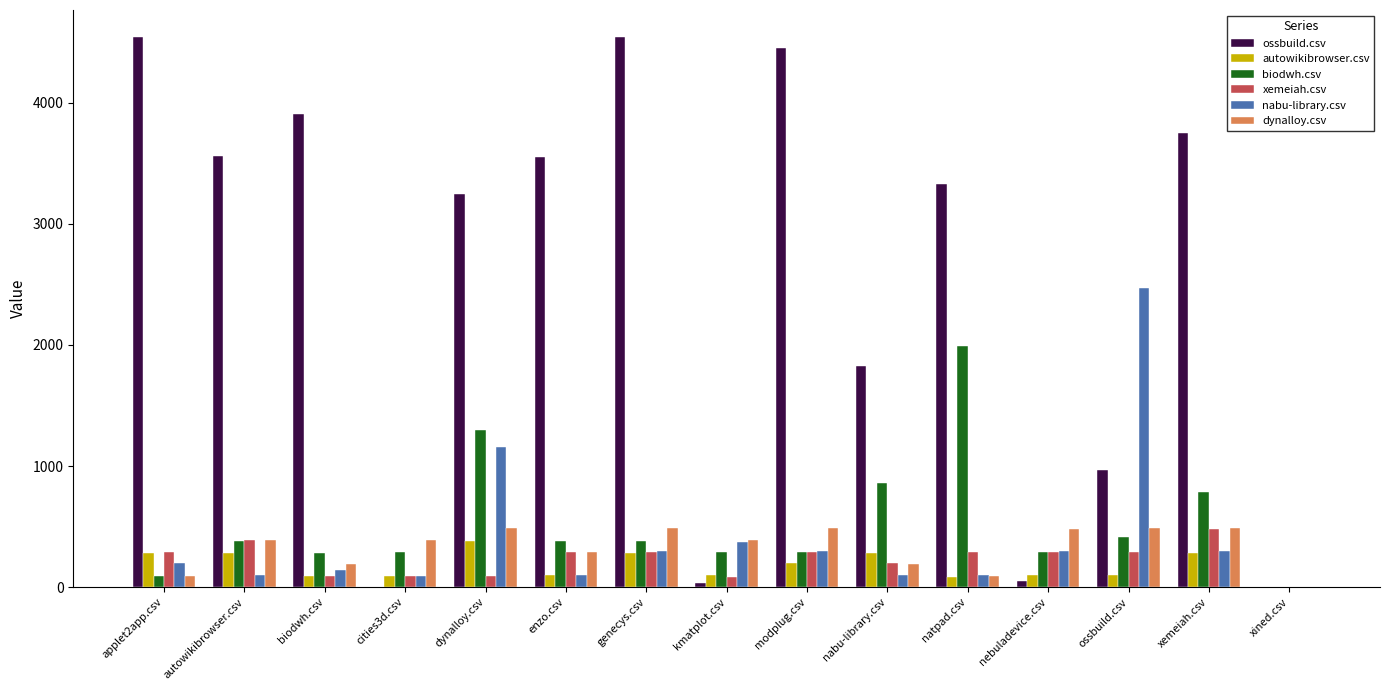

How many series are shown in this chart?

6